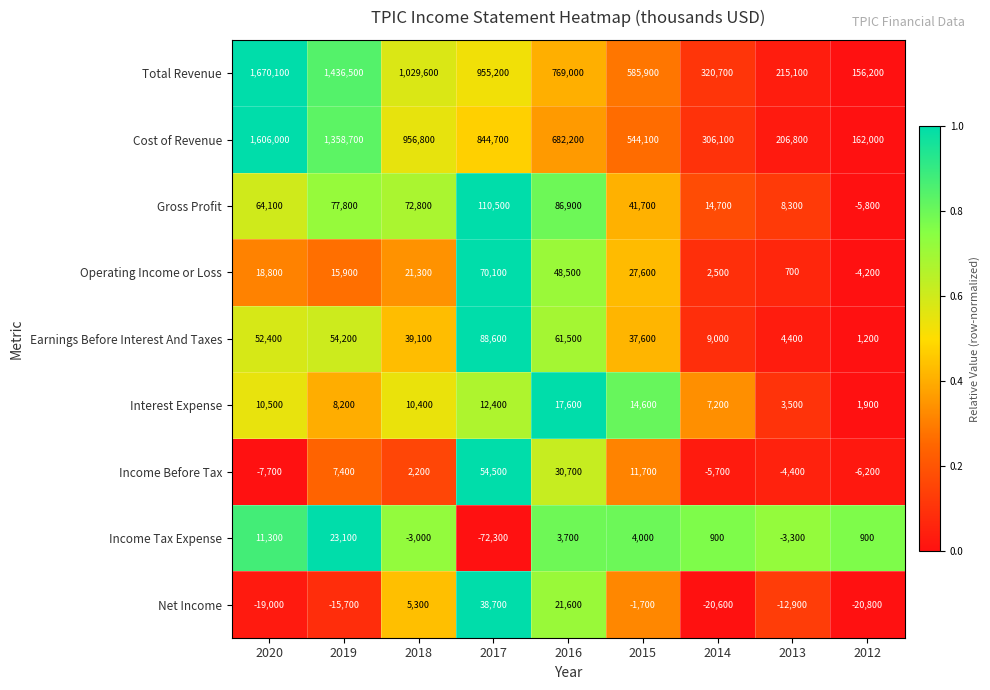

How many categories are shown in the chart?

9